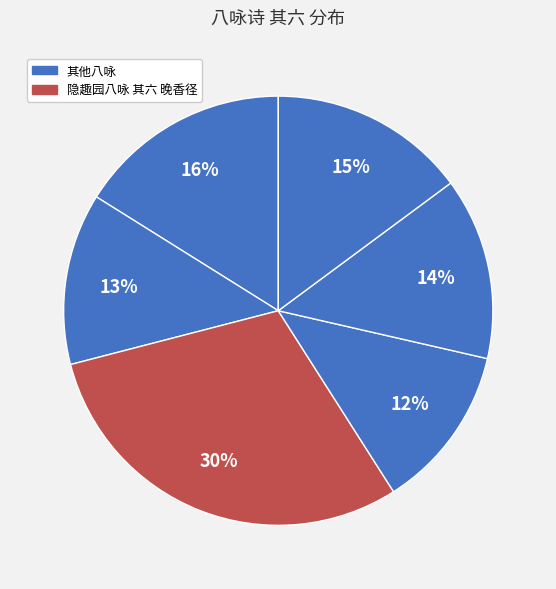

How many slices are in this pie chart?

6